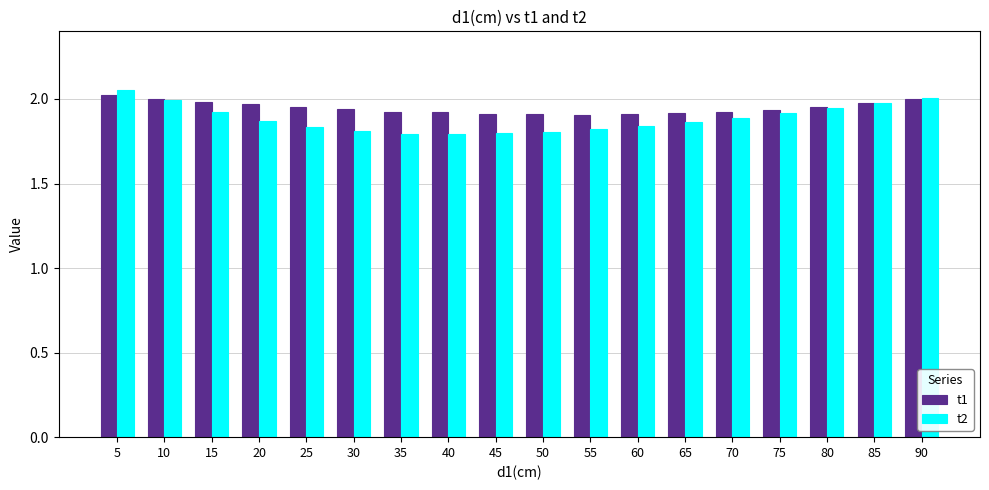

What is the sum of all t1 values?

35.1